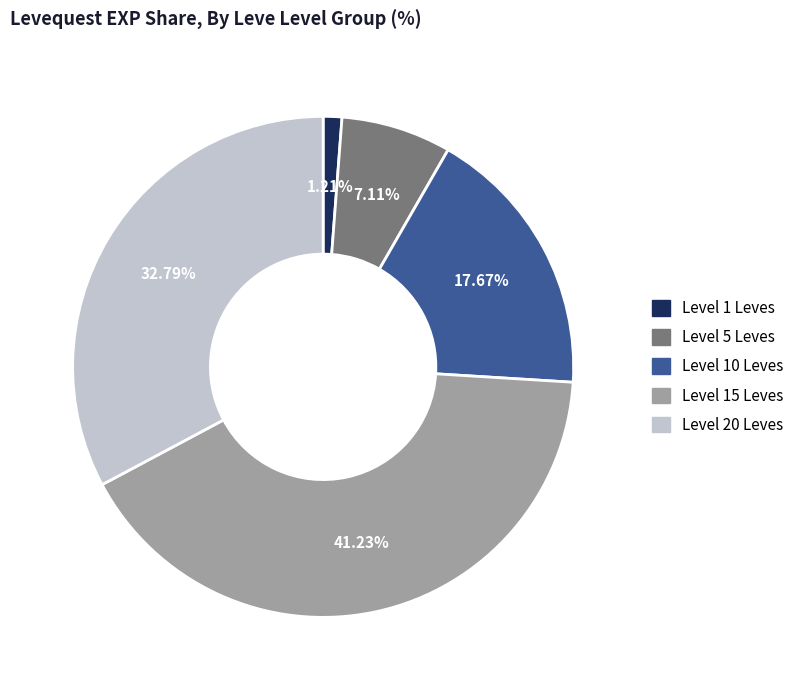

Do Level 10 Leves and Level 5 Leves together represent more than half of the pie?

No